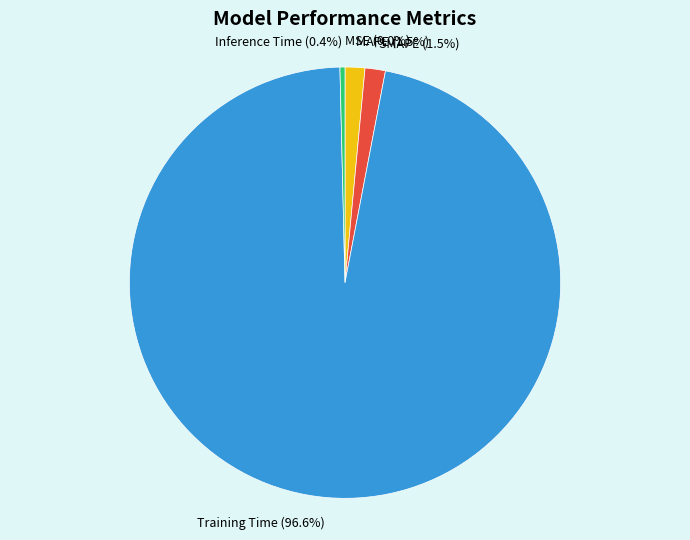

To the nearest percent, what is the average slice percentage?

20%